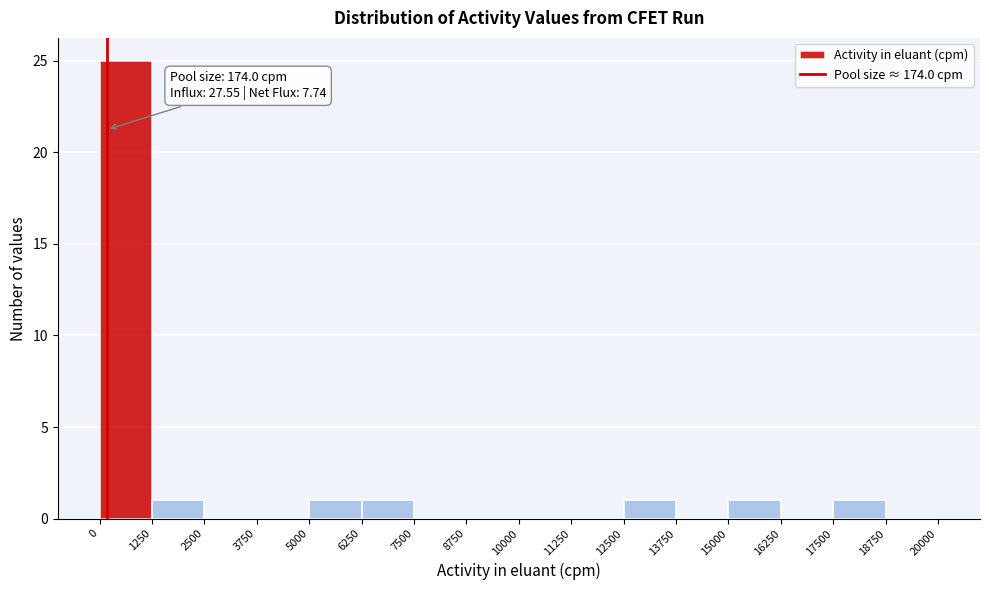

Which range on the x-axis has the tallest bar?

0 to 1250